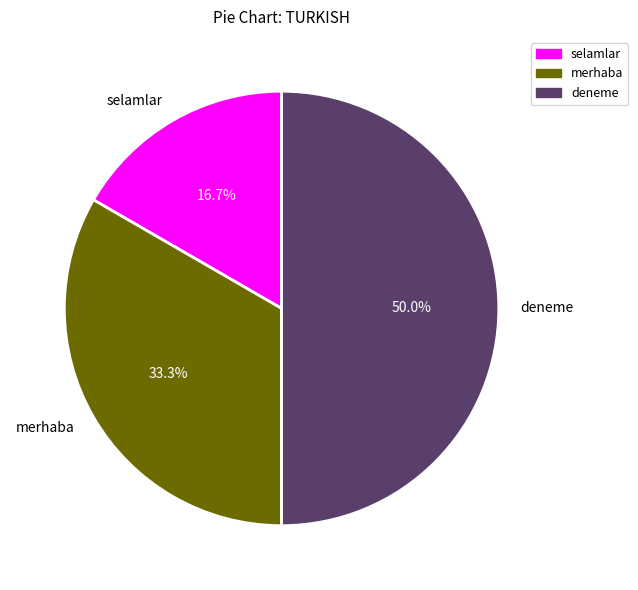

True or false: merhaba accounts for 38% of the total.

False